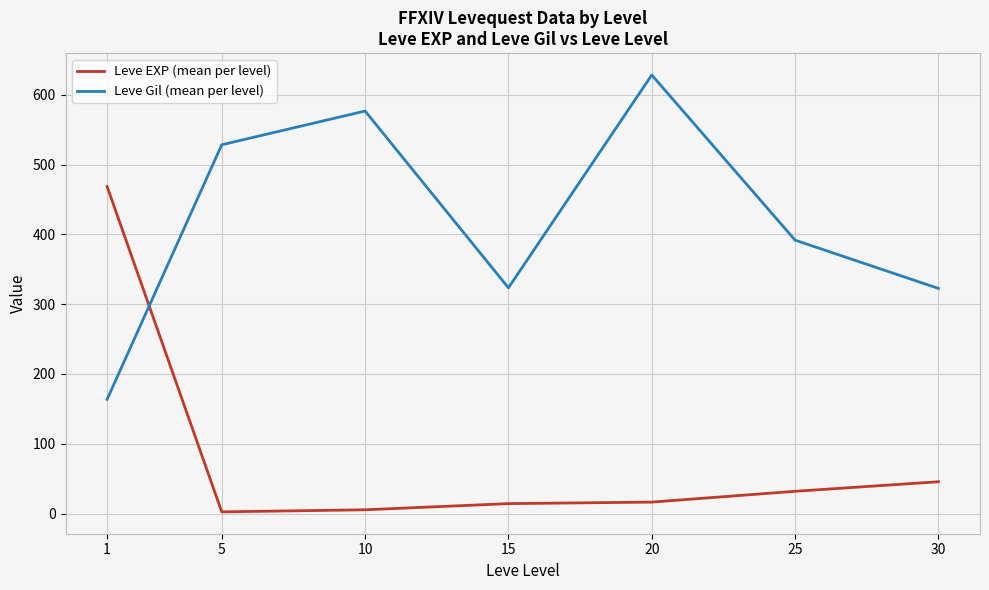

Does the chart display data point markers on the line(s)?

No